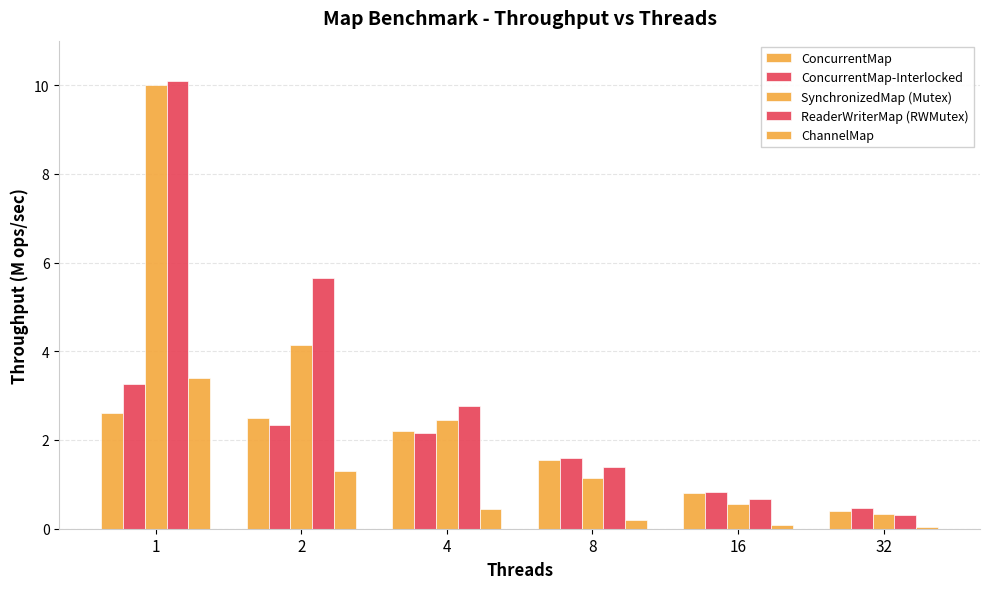

What is the difference between the second highest and second lowest values in the ConcurrentMap series?

1.7